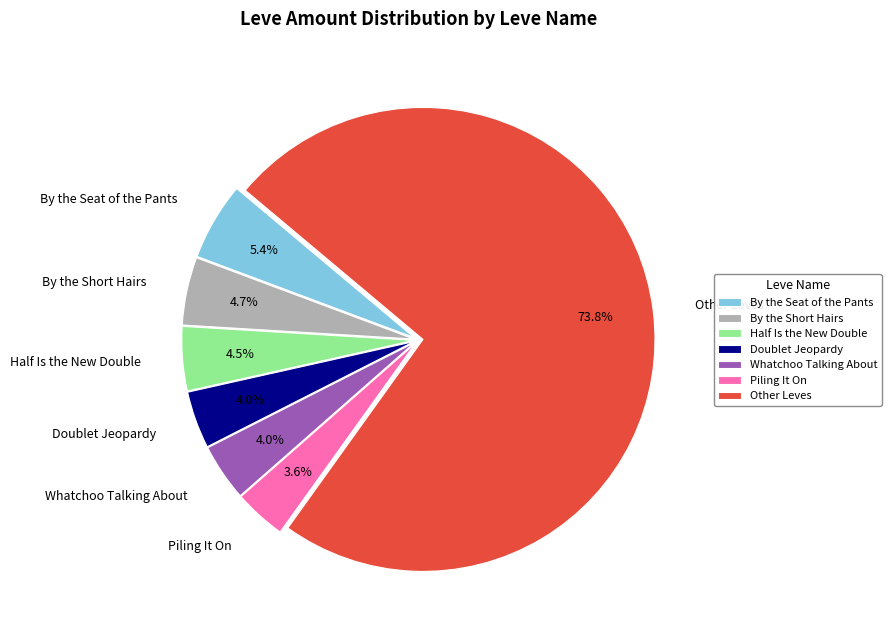

Count the number of slices in the pie.

7